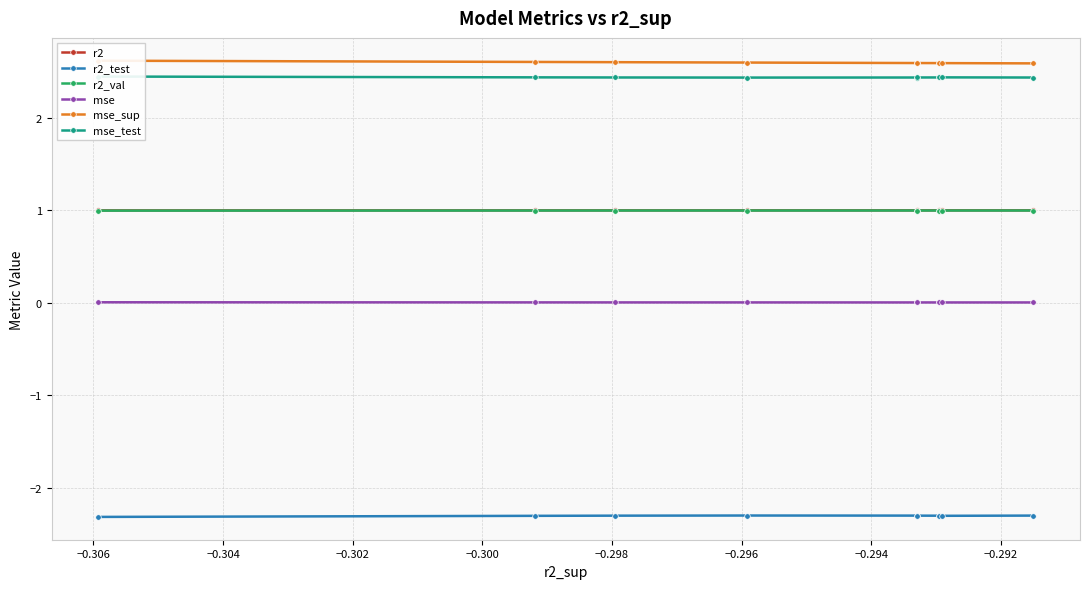

What are all the series names shown in the legend?

r2, r2_test, r2_val, mse, mse_sup, mse_test